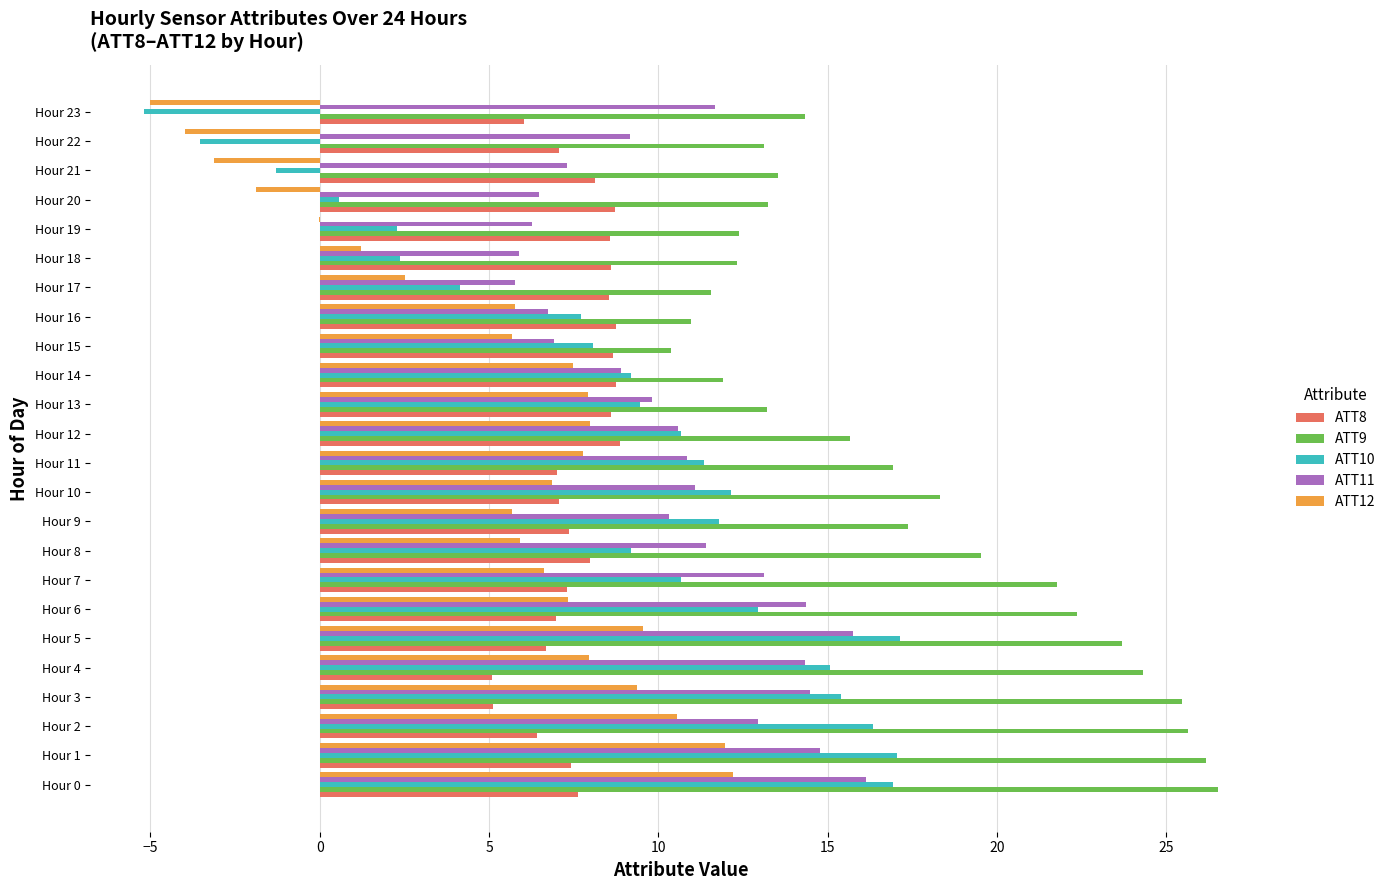

Which series changed the most between Hour 6 and Hour 22?

ATT10